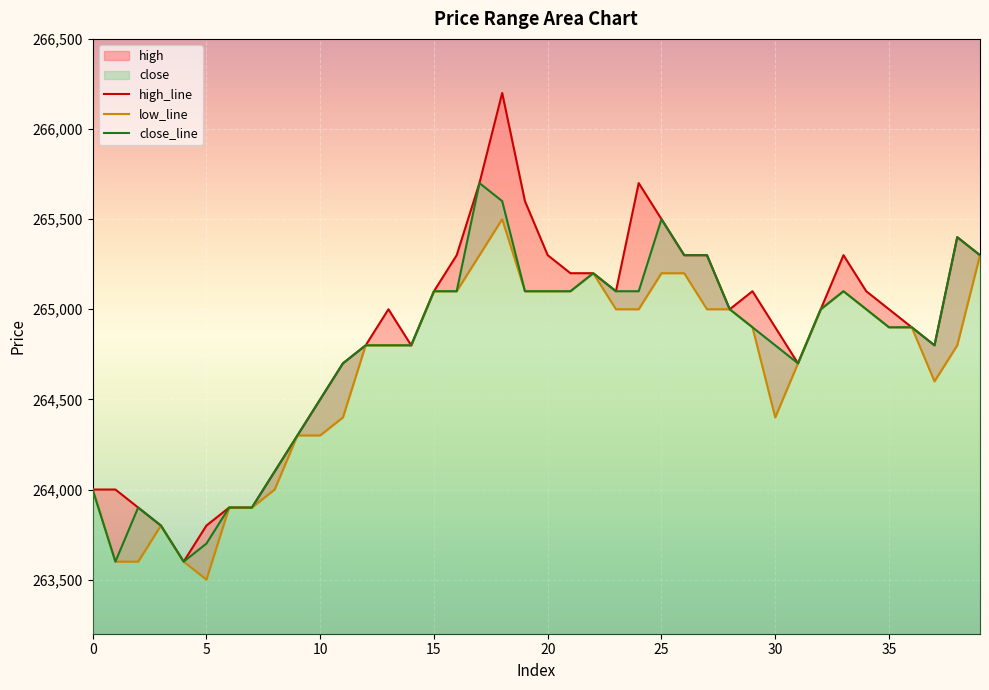

What is the maximum value for high_line?

266200